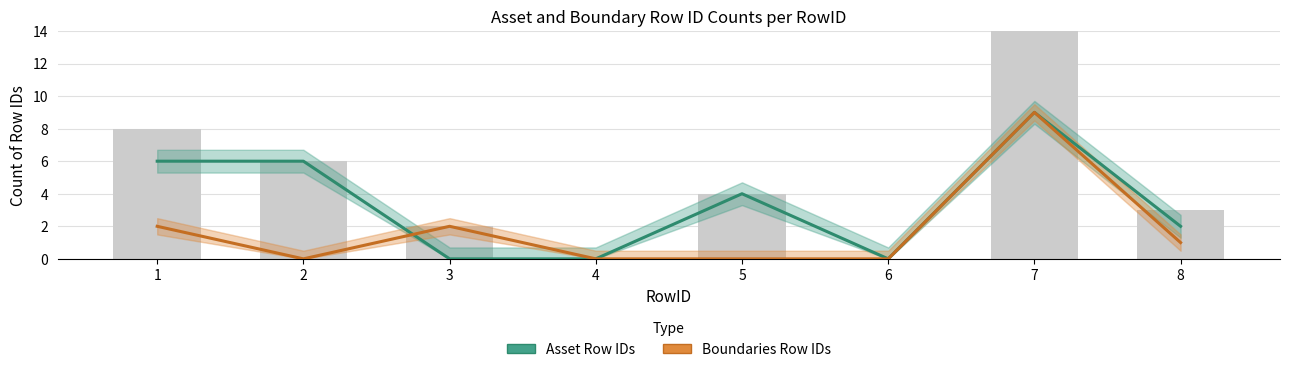

Which series changed the most between 3 and 7?

Asset Row IDs